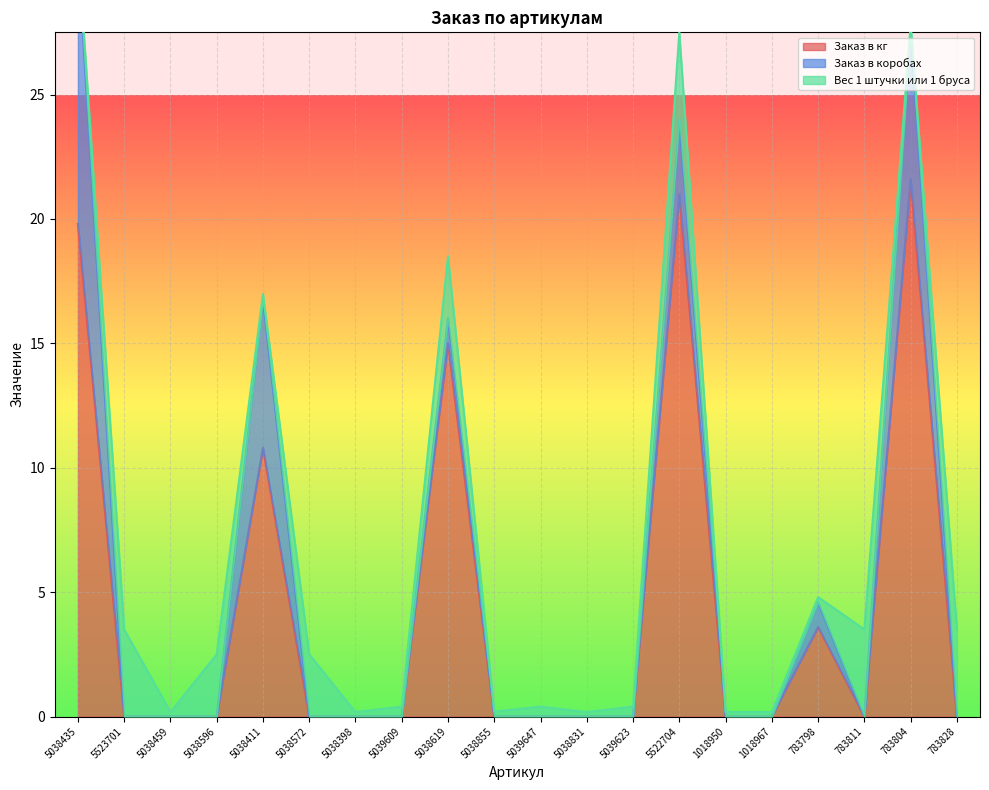

What position from the right is 783811?

3